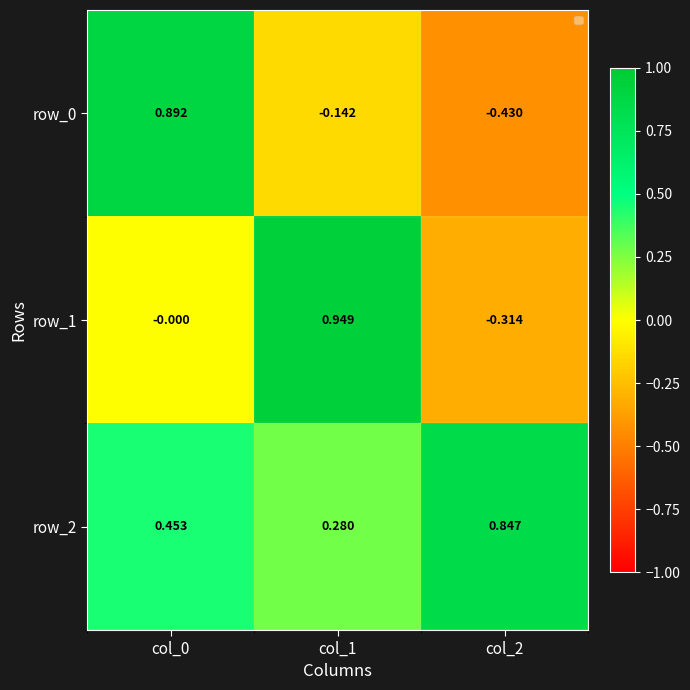

How many data points does each series have?

3